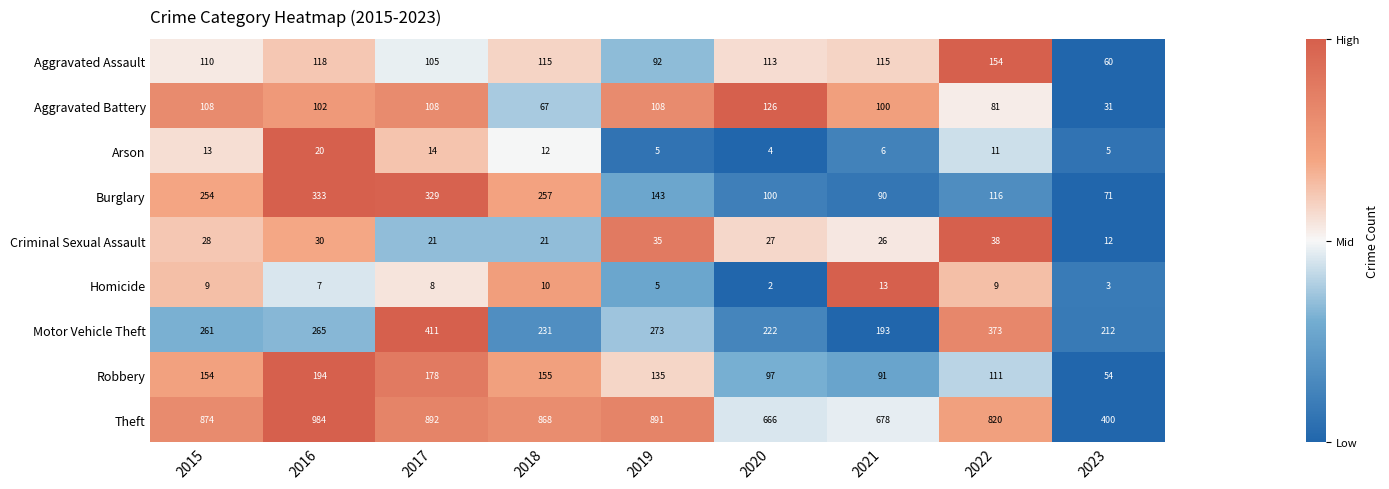

Is the value of Motor Vehicle Theft at 2023 greater than the value of Criminal Sexual Assault at 2017?

Yes